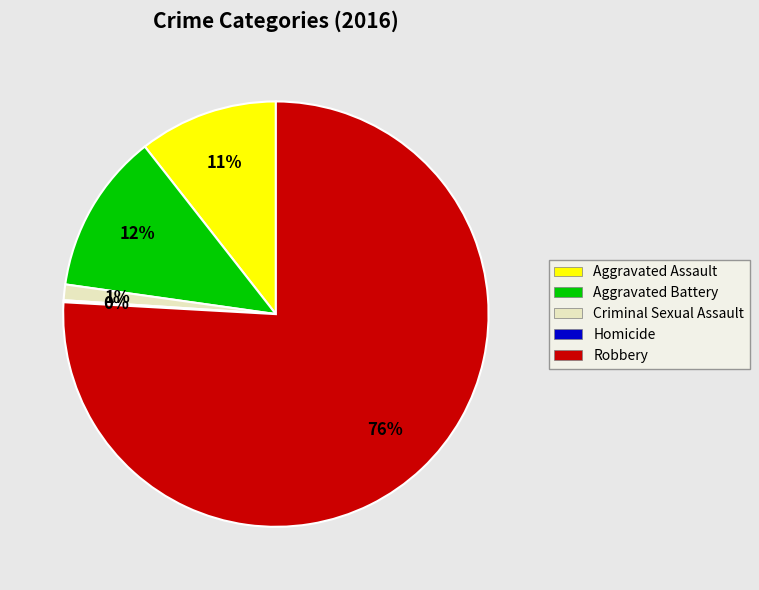

Is there any slice that represents more than half of the pie?

Yes